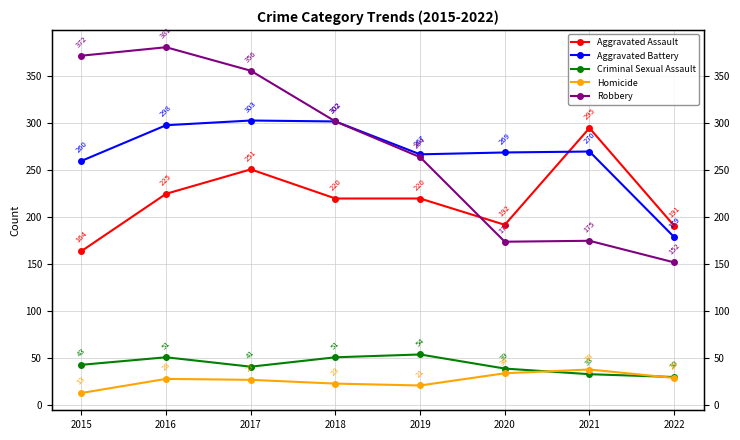

Is it true that Aggravated Assault equals 69 at 2022?

False